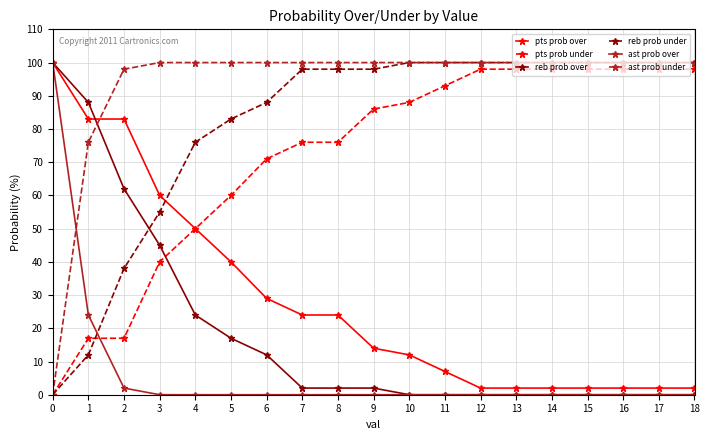

Is the value of reb prob over at 5 greater than the value of pts prob over at 4?

No